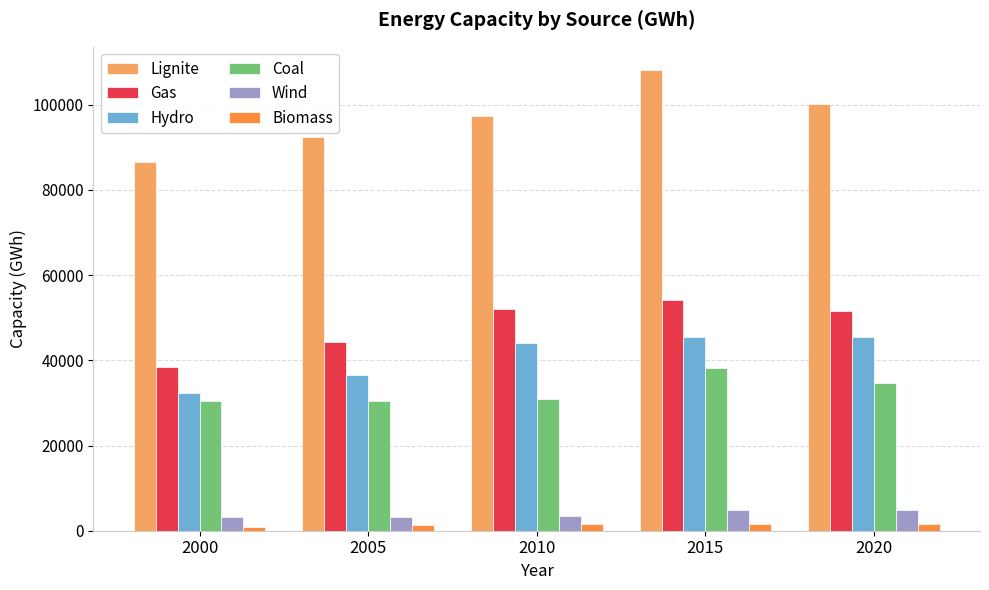

Is the value of Gas at 2010 greater than the value of Coal at 2010?

Yes